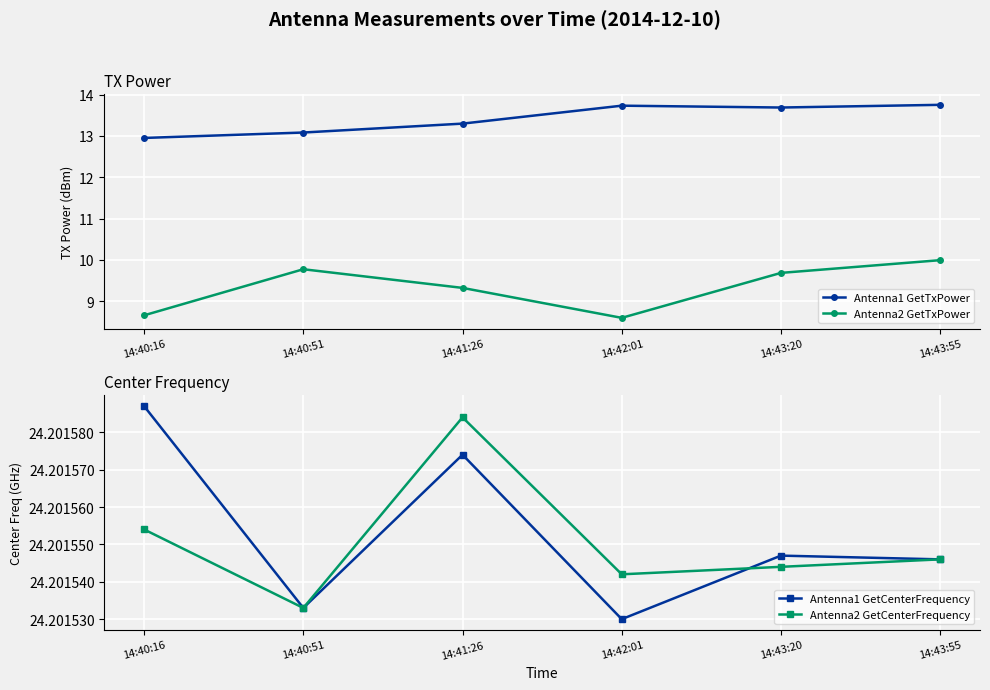

True or false: Antenna2 GetTxPower and Antenna1 GetCenterFrequency intersect in this chart.

False